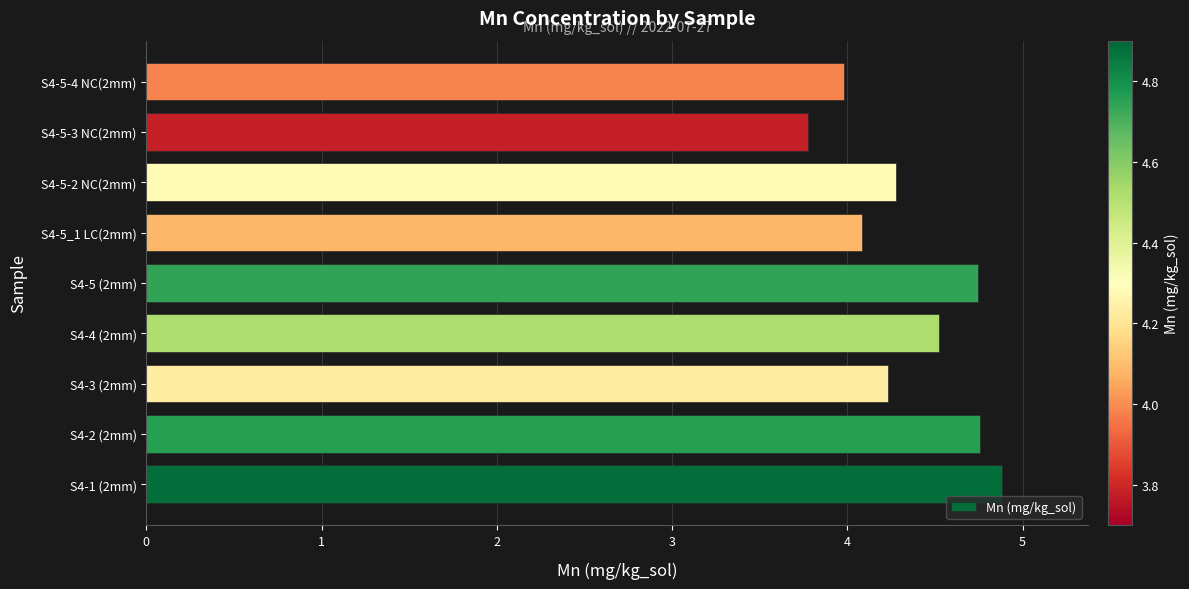

How many categories are shown in the chart?

9